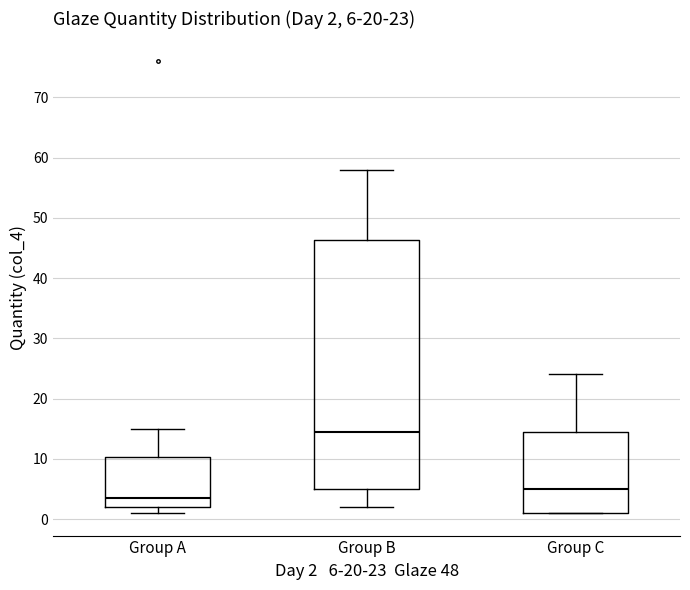

Comparing the boxes themselves (not the whiskers), which one is the tallest?

Group B